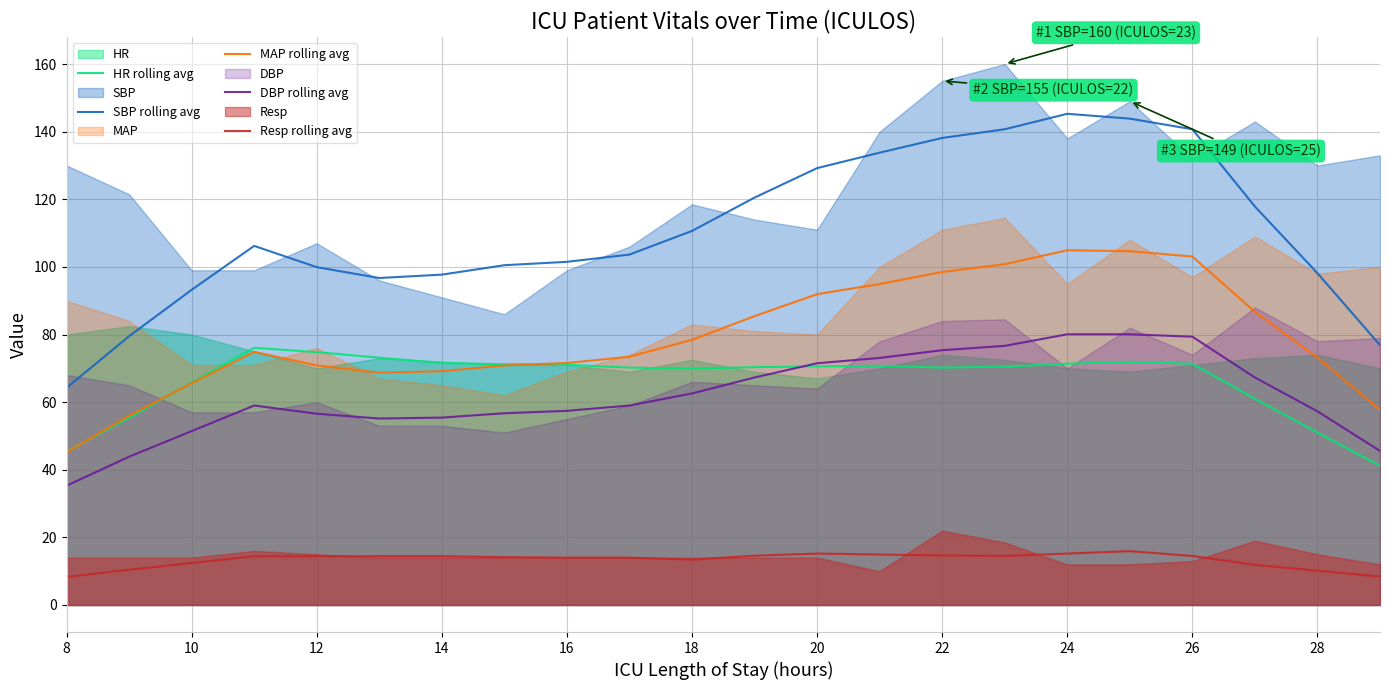

True or false: Resp rolling avg and DBP rolling avg intersect in this chart.

False